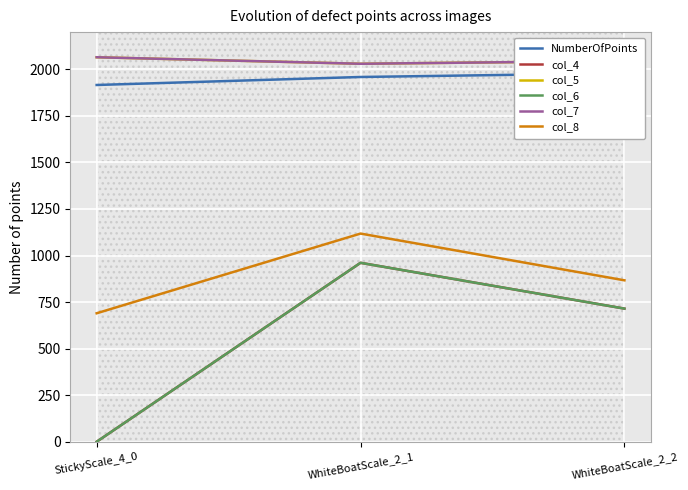

The value of col_6 at StickyScale_4_0 is 319. True or false?

False